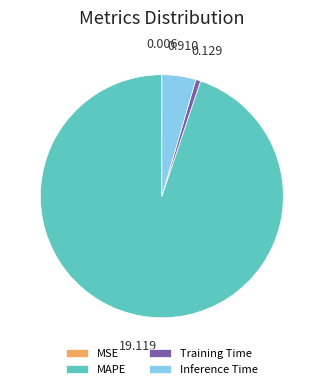

Is there any slice that represents more than half of the pie?

Yes